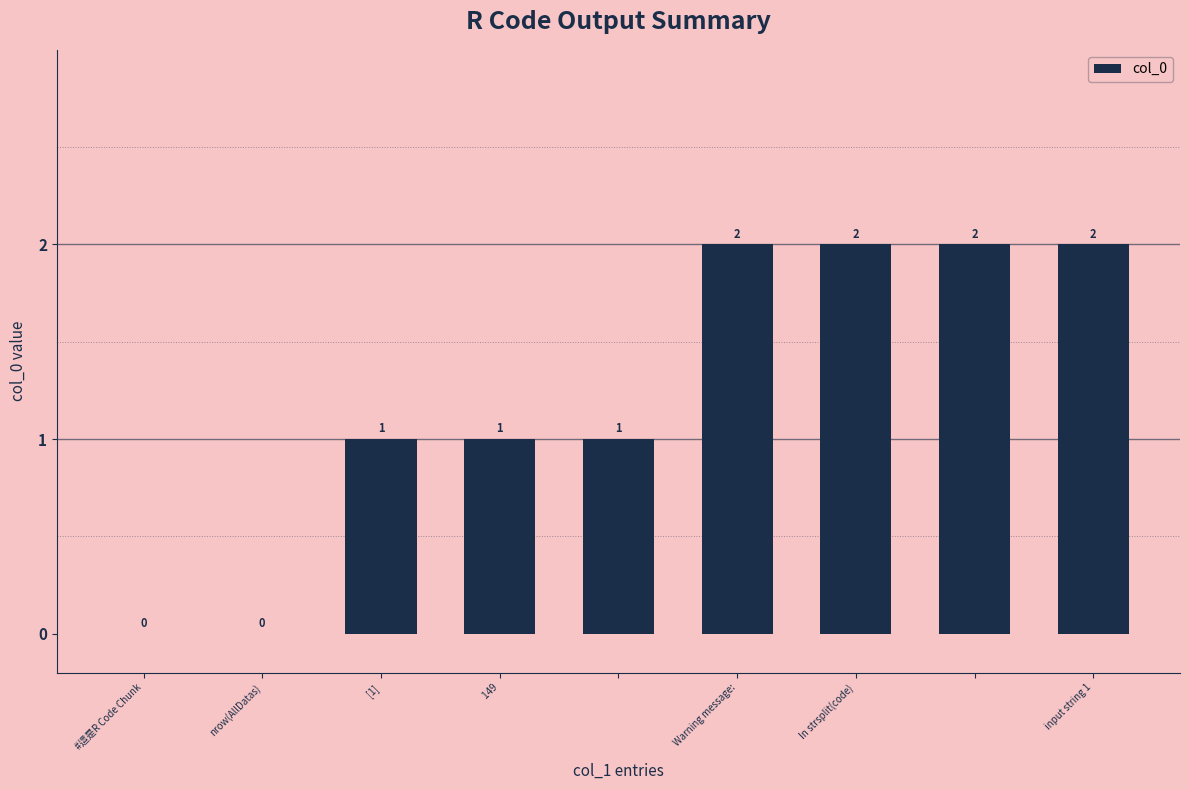

How many positive values are there?

7